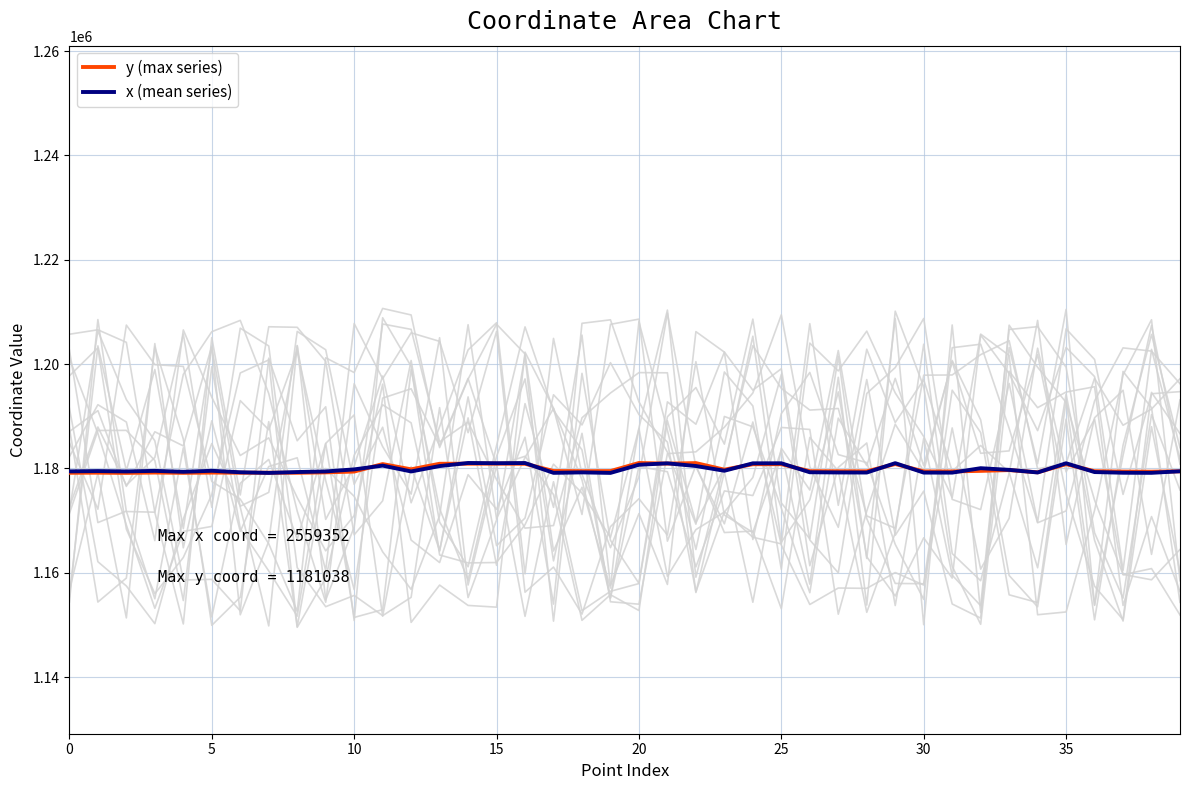

What is the sum of all x (mean series) values?

47192341.2